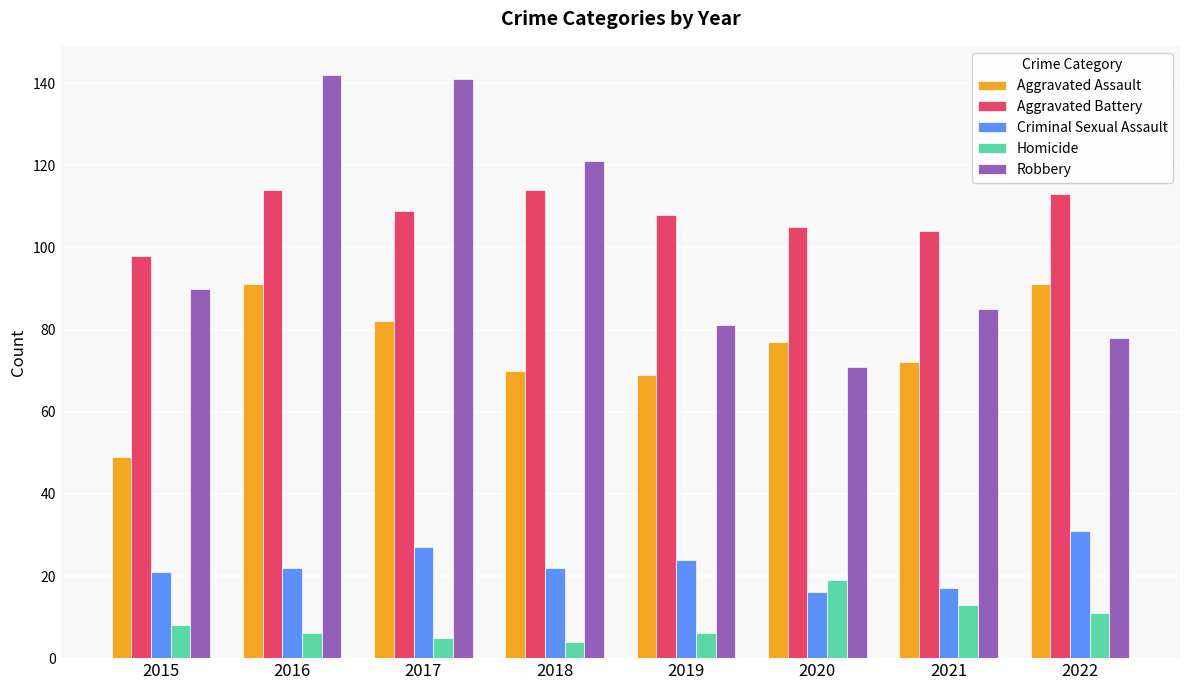

How many data points does each series have?

8